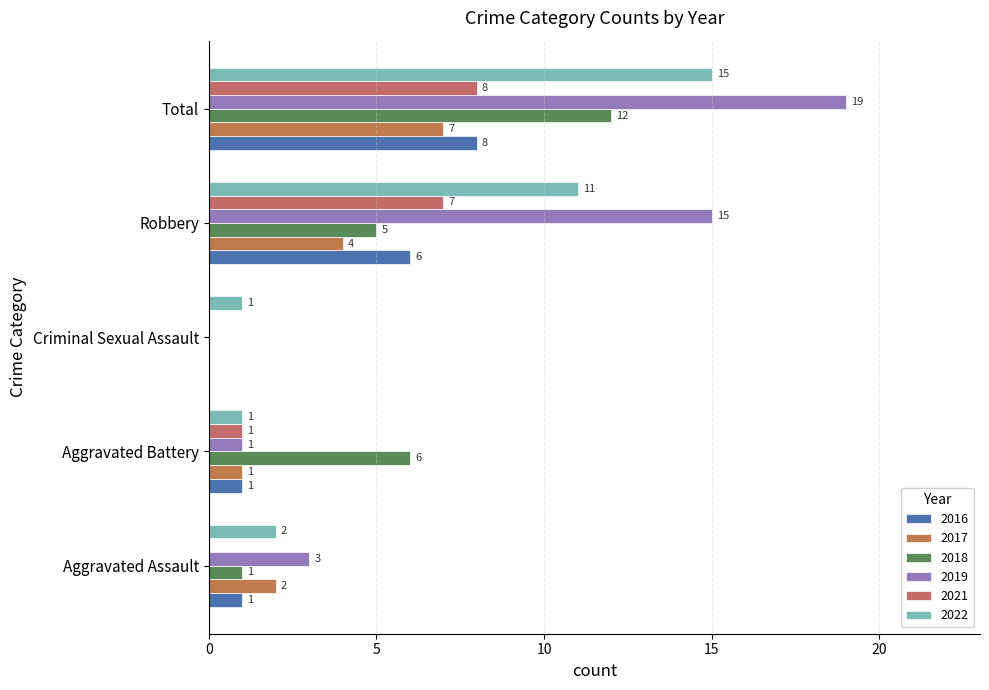

Rank the series at Criminal Sexual Assault from highest to lowest value.

2022, 2016, 2017, 2018, 2019, 2021